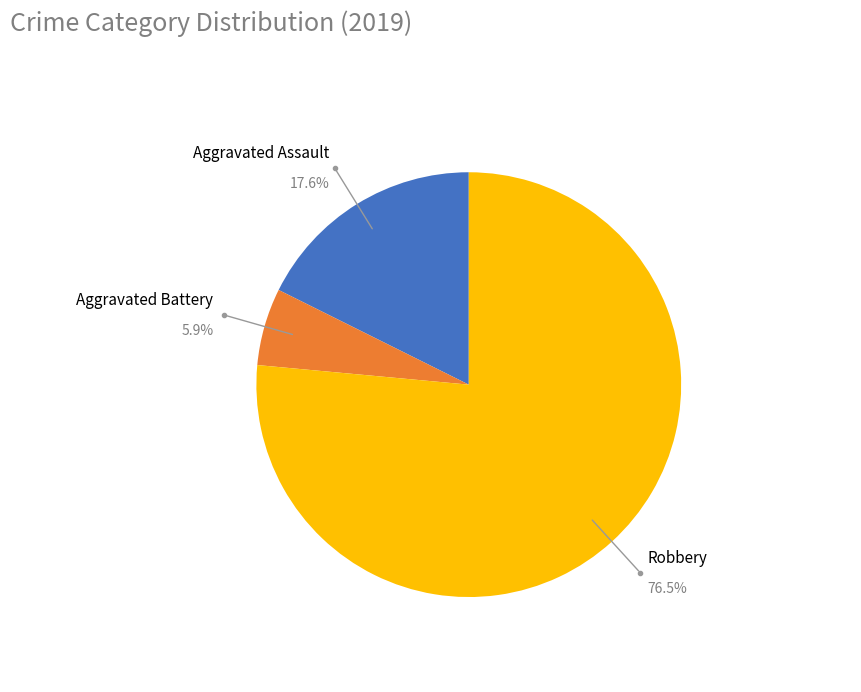

What percentage is NOT represented by Robbery?

23.5%